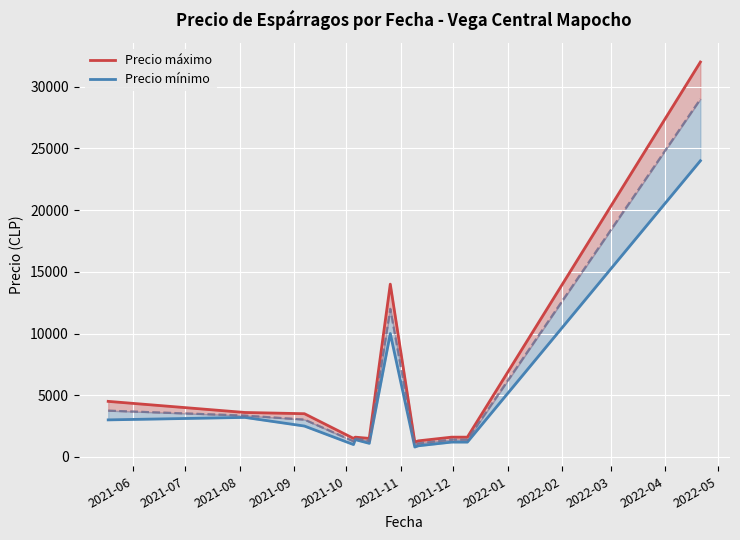

What is the label of the 1st point from the right?

2022-05